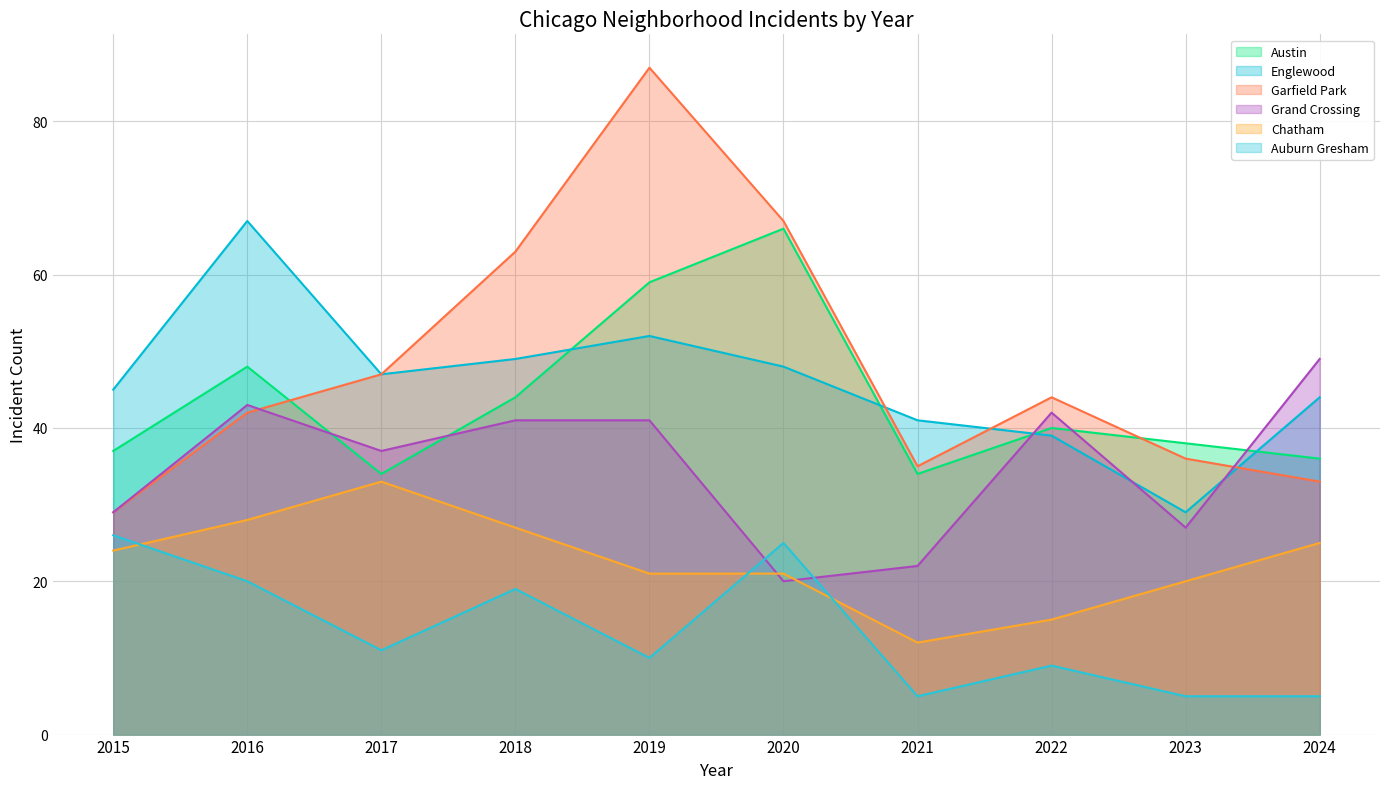

What is the difference between the maximum and minimum values in the Austin series?

32